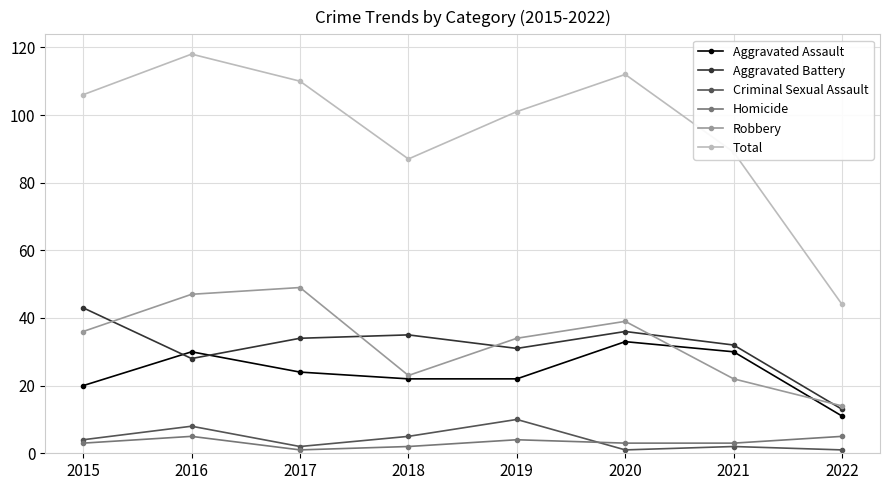

What is the total value across all series at 2020?

224